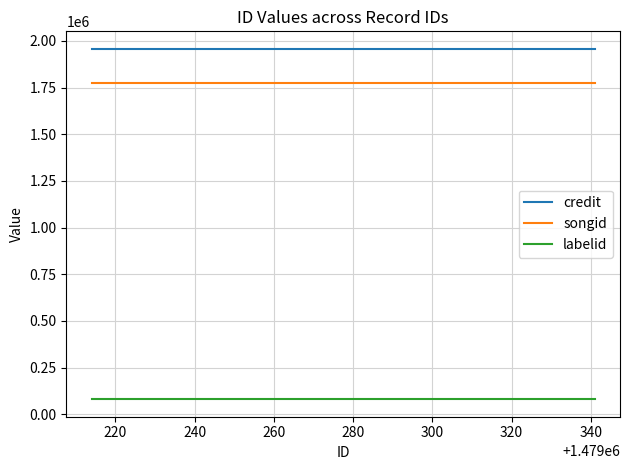

What is the smallest value displayed?

80795